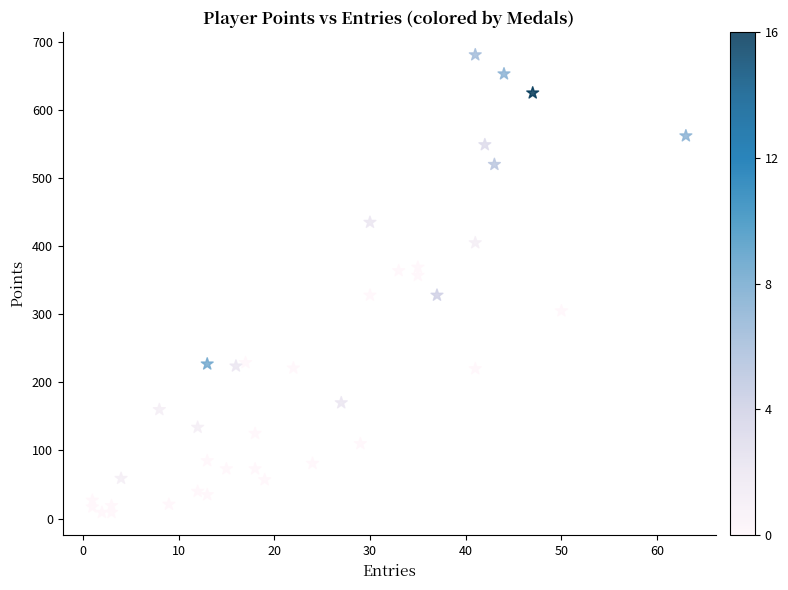

What is the range of Y values (max minus min)?

672